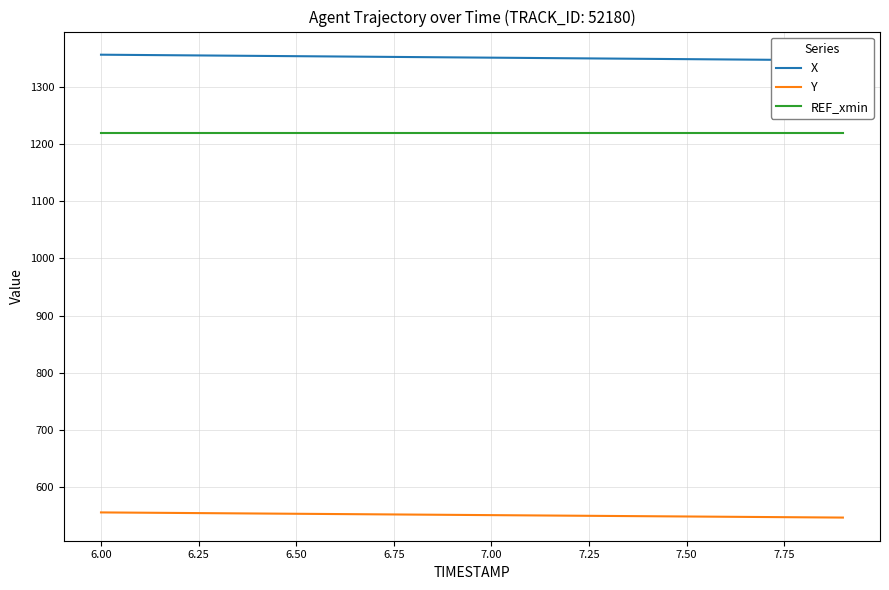

Which series has the largest total across all categories?

X